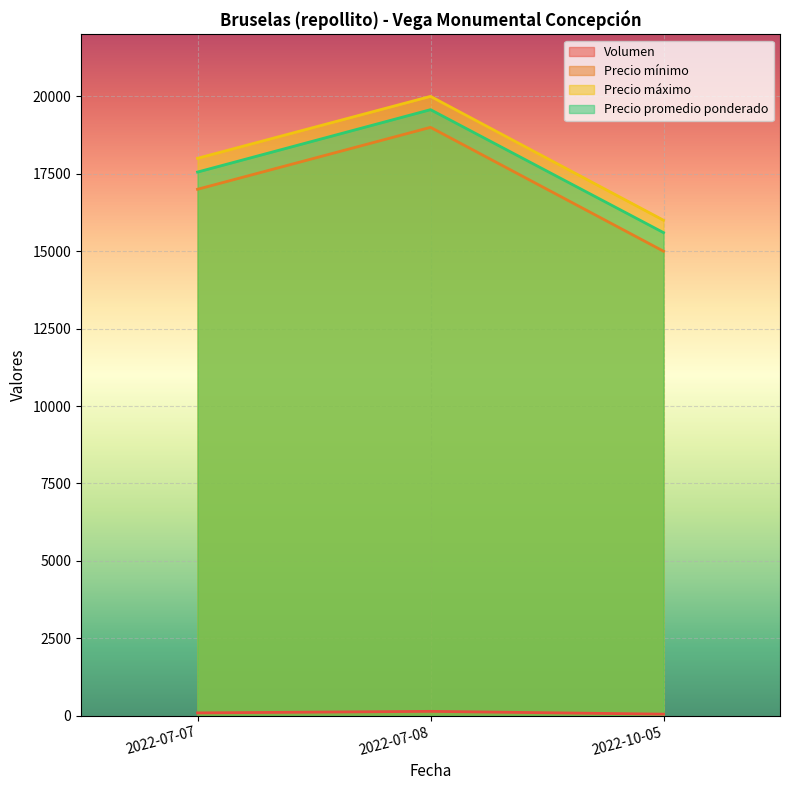

True or false: Precio máximo has a value of 33981 at 2022-07-08.

False